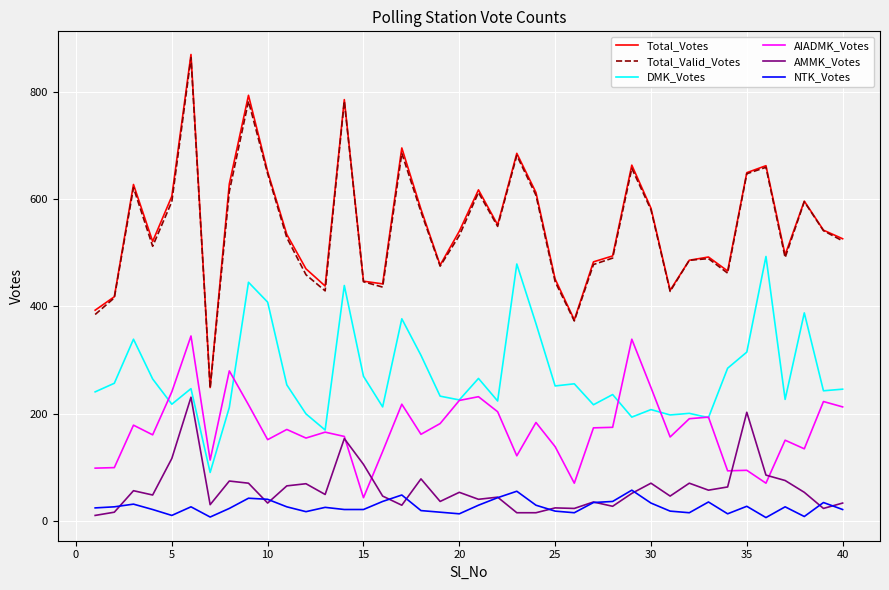

What is the lowest value of the Total_Valid_Votes series?

248